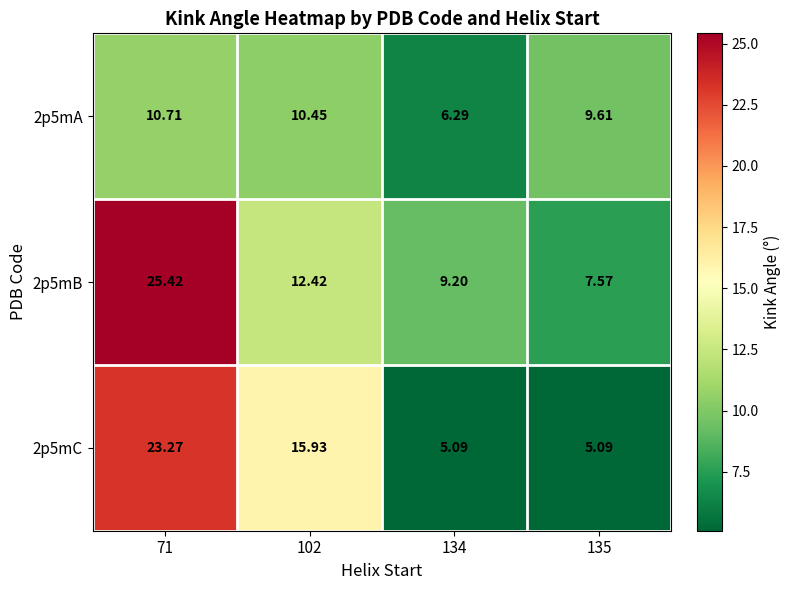

Is the value of 2p5mC at 102 greater than the value of 2p5mA at 135?

Yes